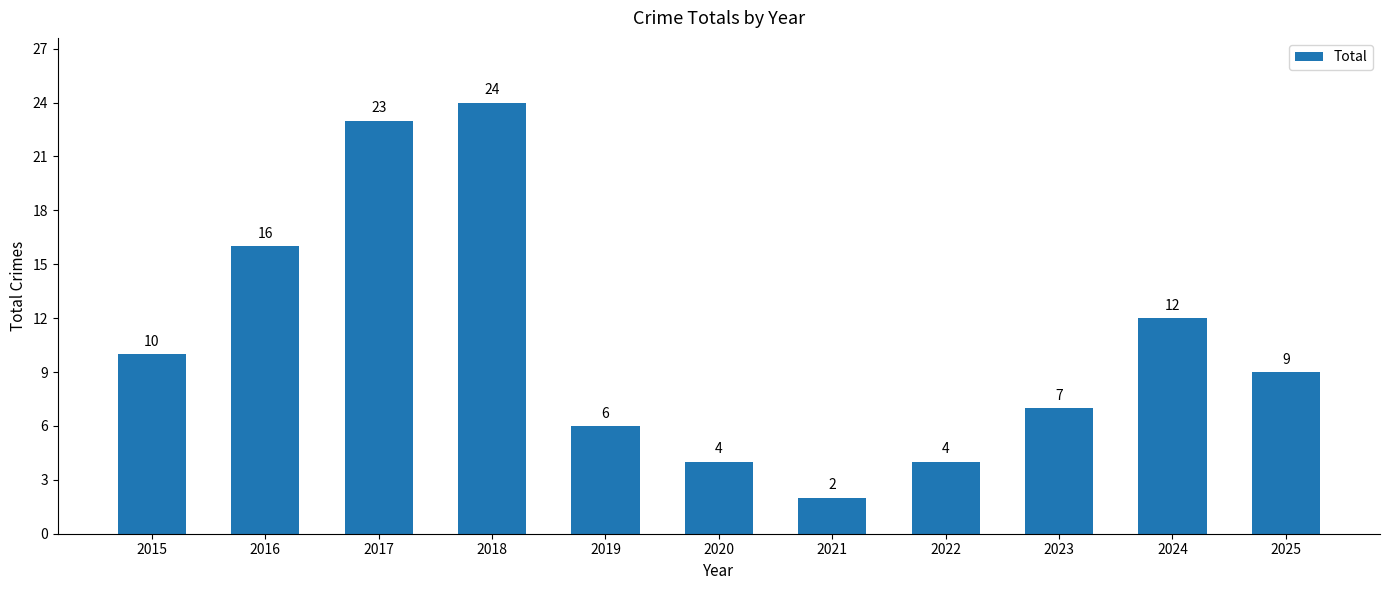

What is the ratio of the value at 2024 to the value at 2015?

1.2